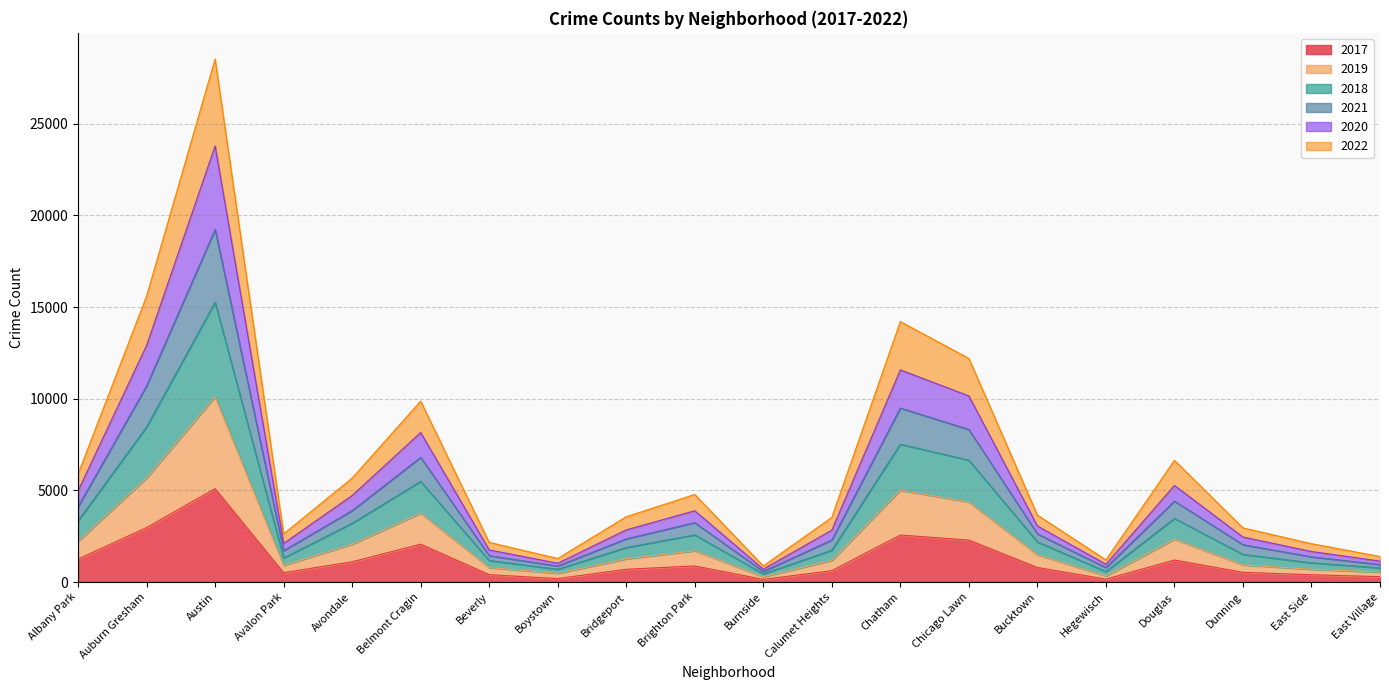

Which has a higher value, Avalon Park or Boystown?

Avalon Park